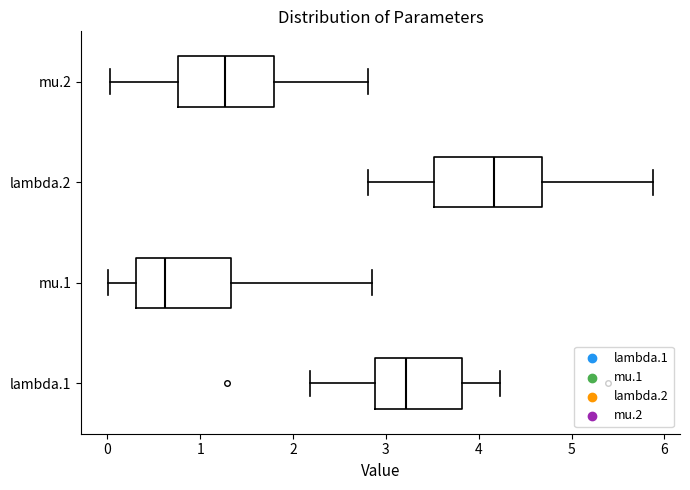

Which box is the widest, from its left edge to its right edge?

lambda.2